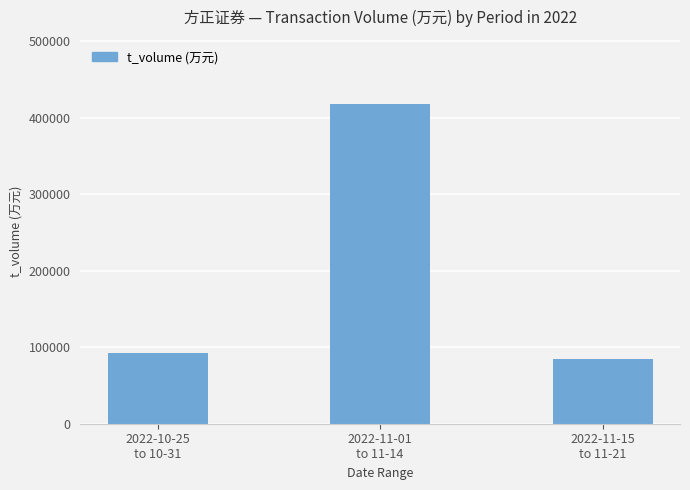

How many values are below 91779?

1